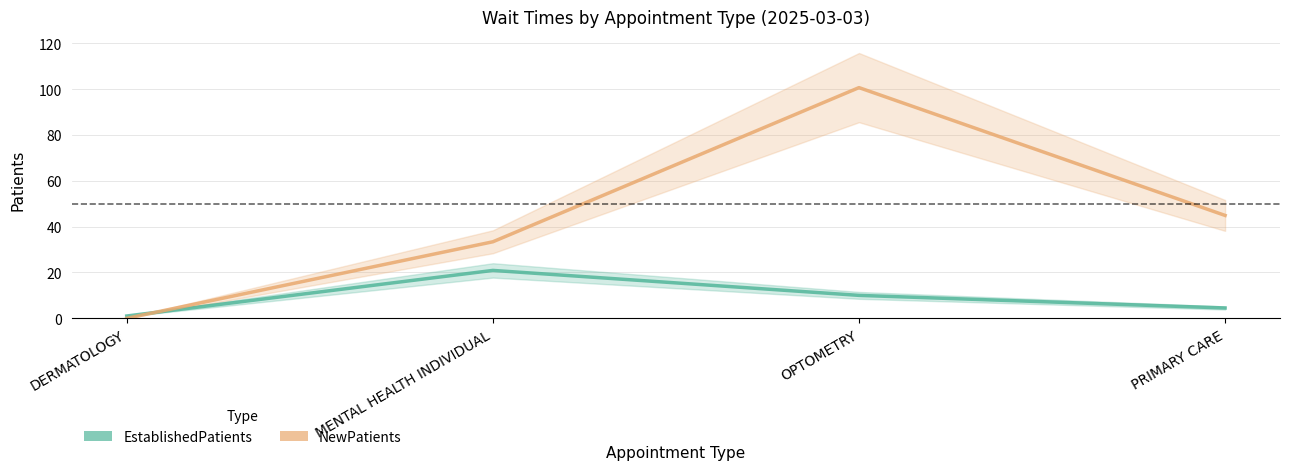

Between which two adjacent categories do EstablishedPatients and NewPatients first intersect?

DERMATOLOGY and MENTAL HEALTH INDIVIDUAL